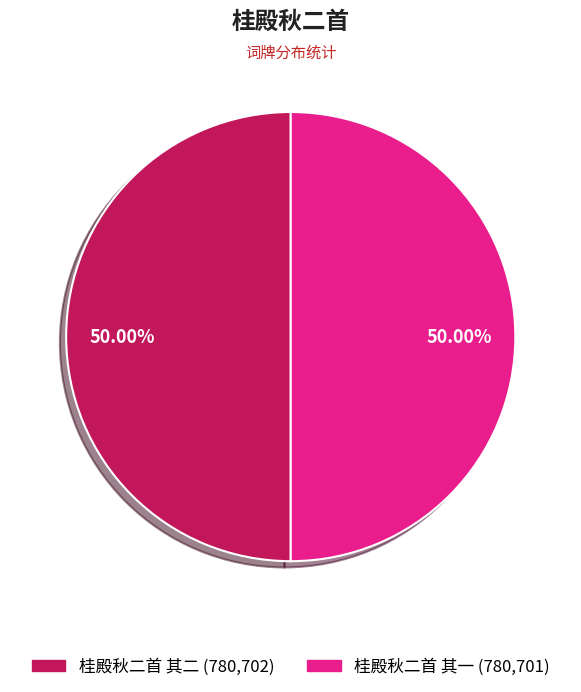

How many segments does this pie chart have?

2